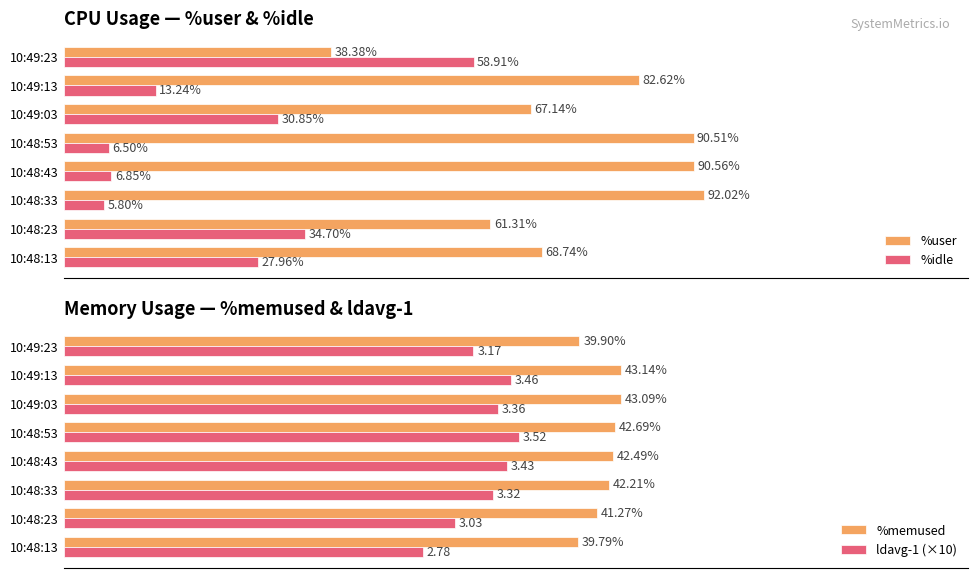

How many bars are there in total?

32